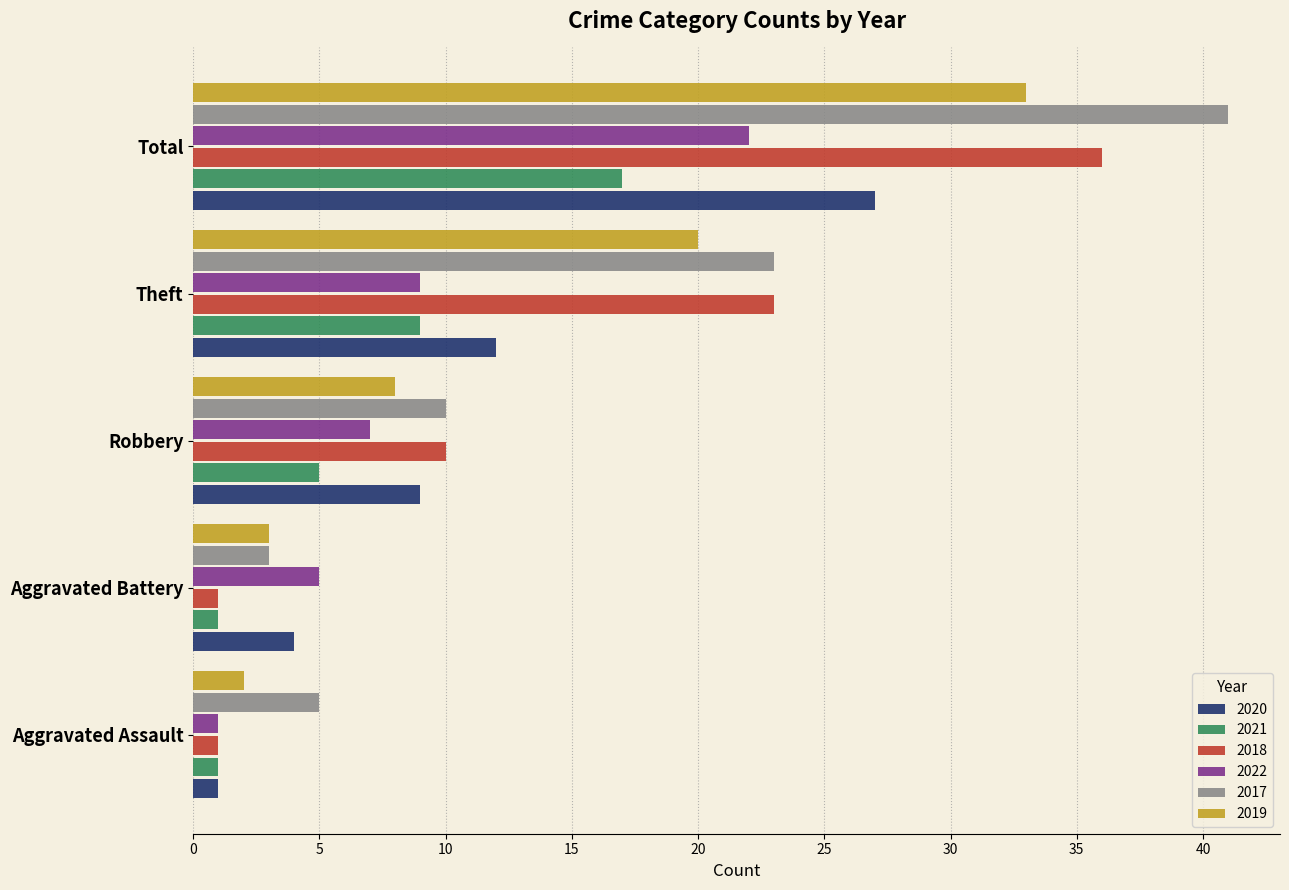

Which category has the highest value across all series?

Total